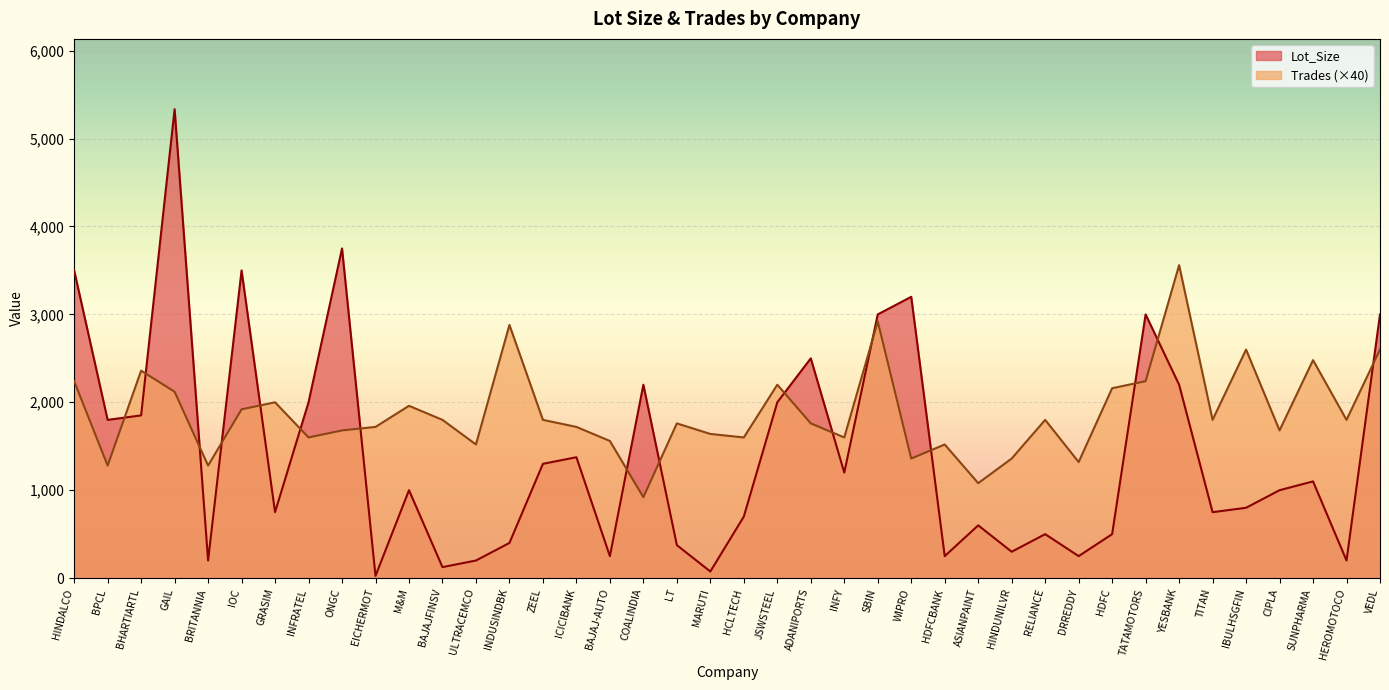

At which label is Trades closest to 2240?

HINDALCO